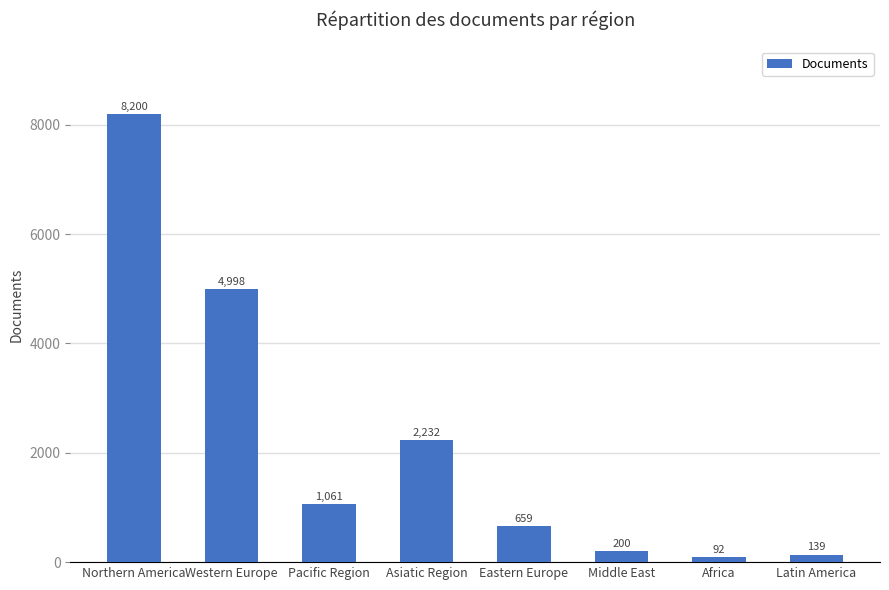

Reading left to right, transcribe all the data shown in this chart.

Northern America=8200	Western Europe=4998	Pacific Region=1061	Asiatic Region=2232	Eastern Europe=659	Middle East=200	Africa=92	Latin America=139